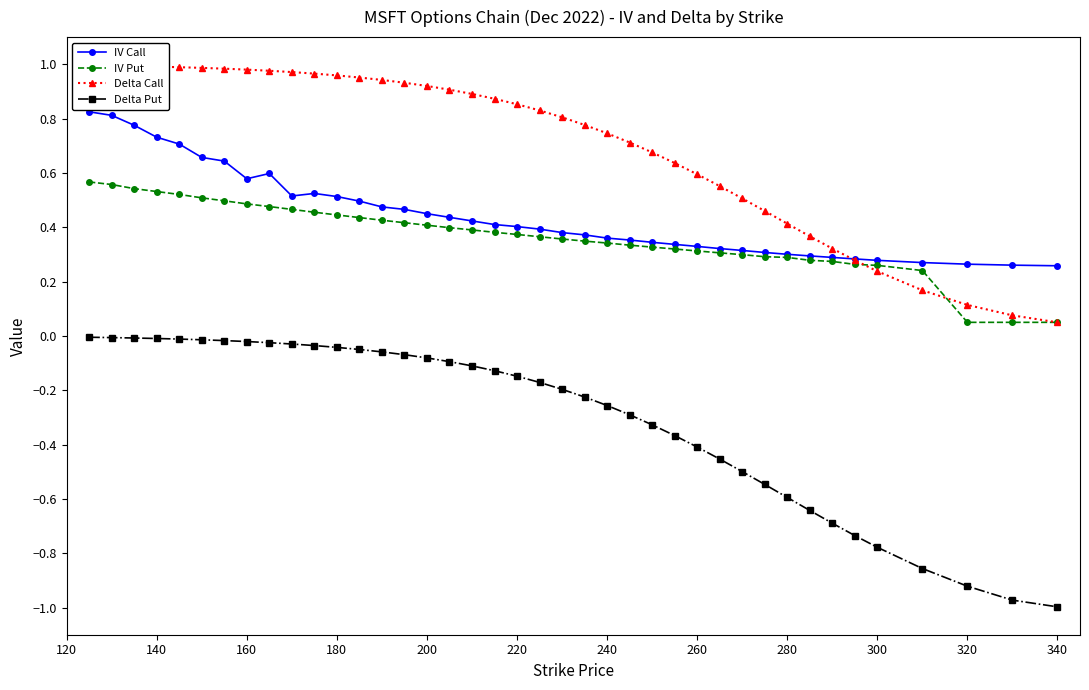

True or false: IV Call has more than 1 points higher than both neighbors.

True